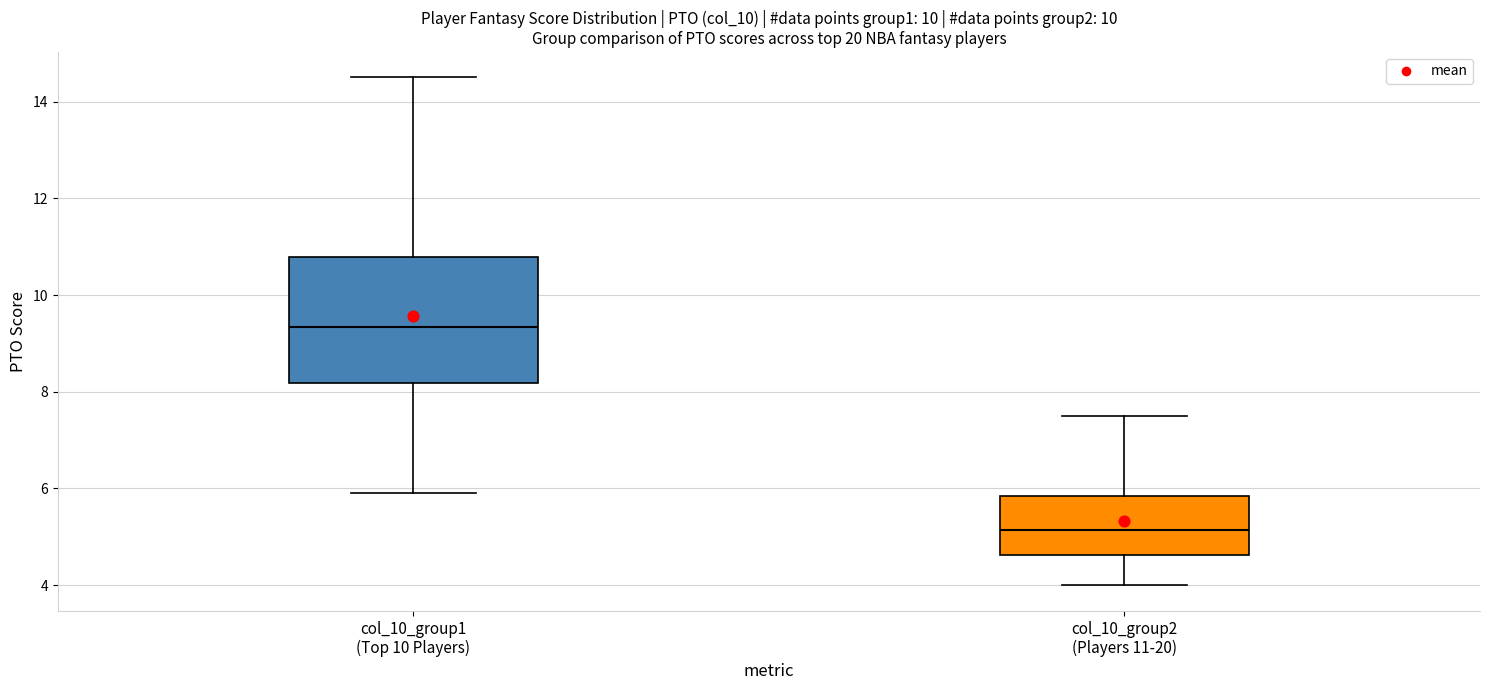

Which box is the tallest, from its lower edge to its upper edge?

col_10_group1 (Top 10 Players)